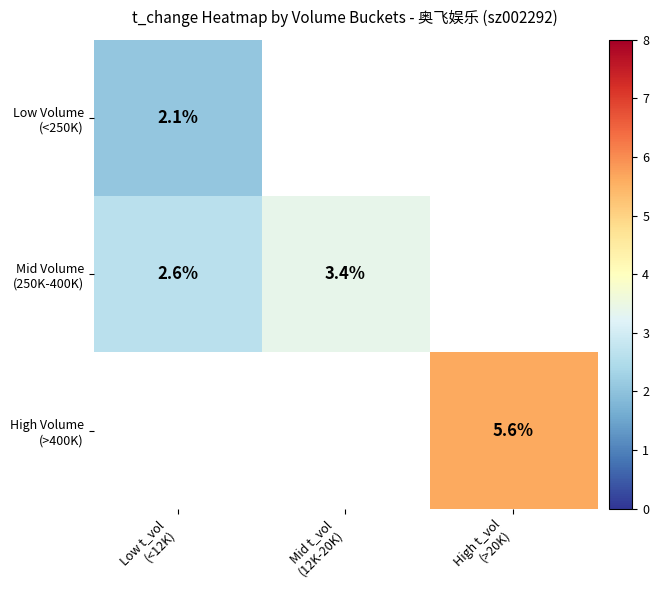

Rank the series by their maximum value, from lowest to highest.

Low Volume (<250K), Mid Volume (250K-400K), High Volume (>400K)